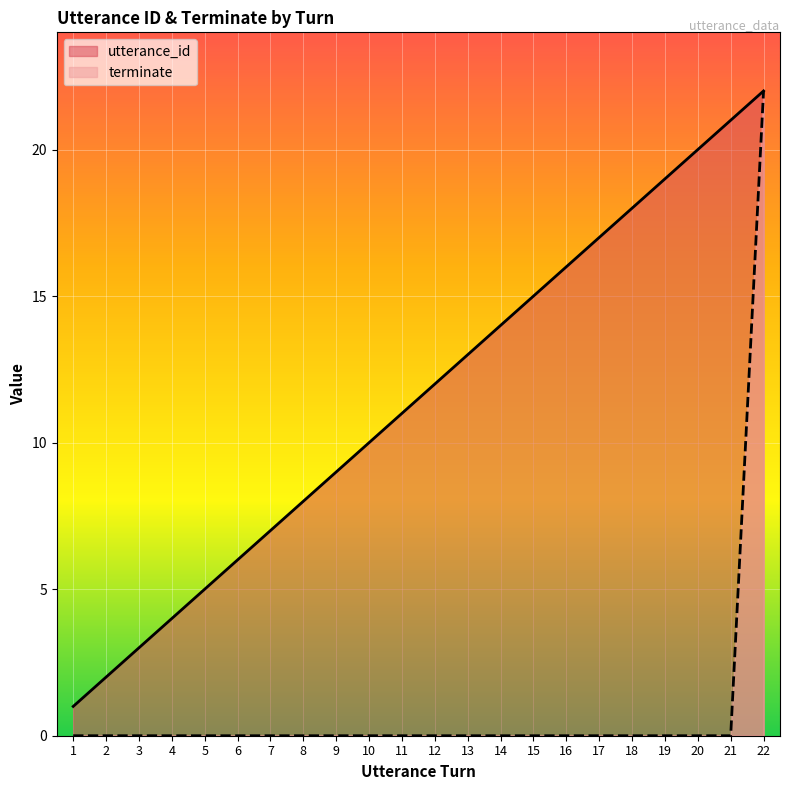

True or false: terminate and utterance_id intersect in this chart.

False